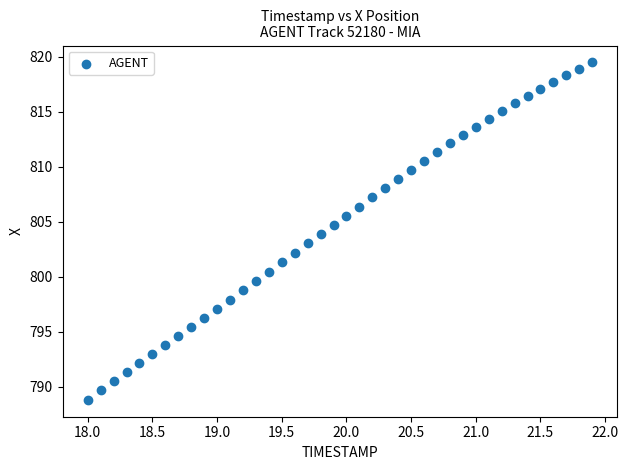

What is the range of X values (max minus min)?

3.9